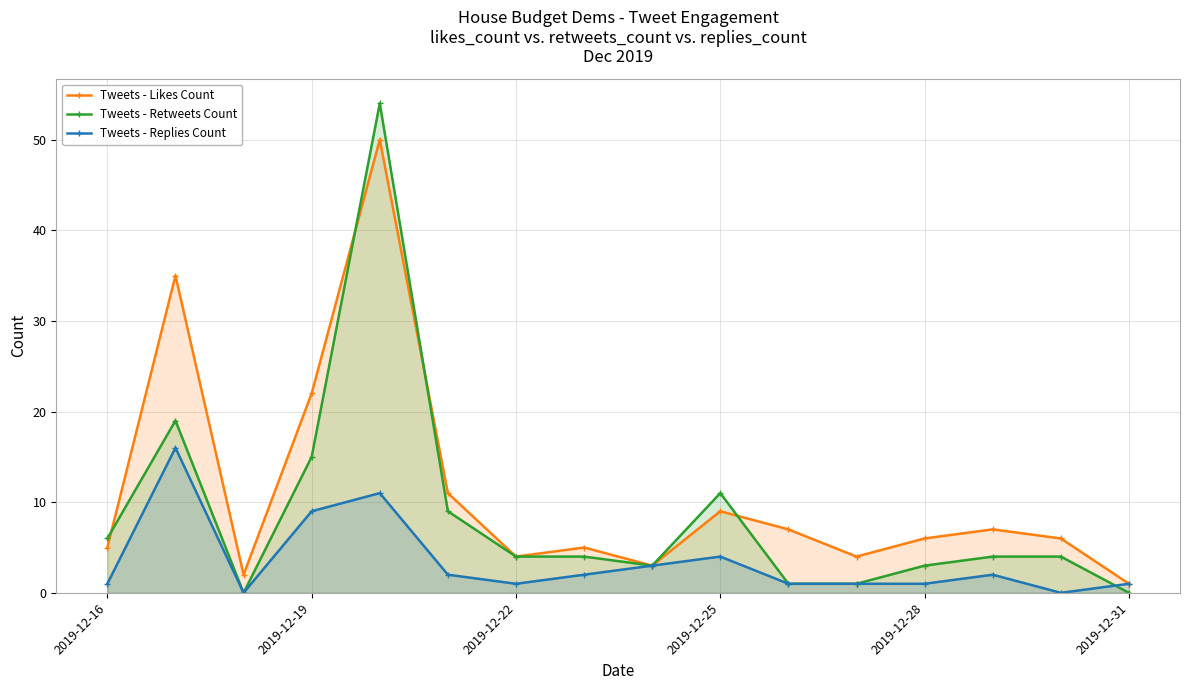

The Tweets - Likes Count series shows 4 at 2019-12-22. True or false?

True